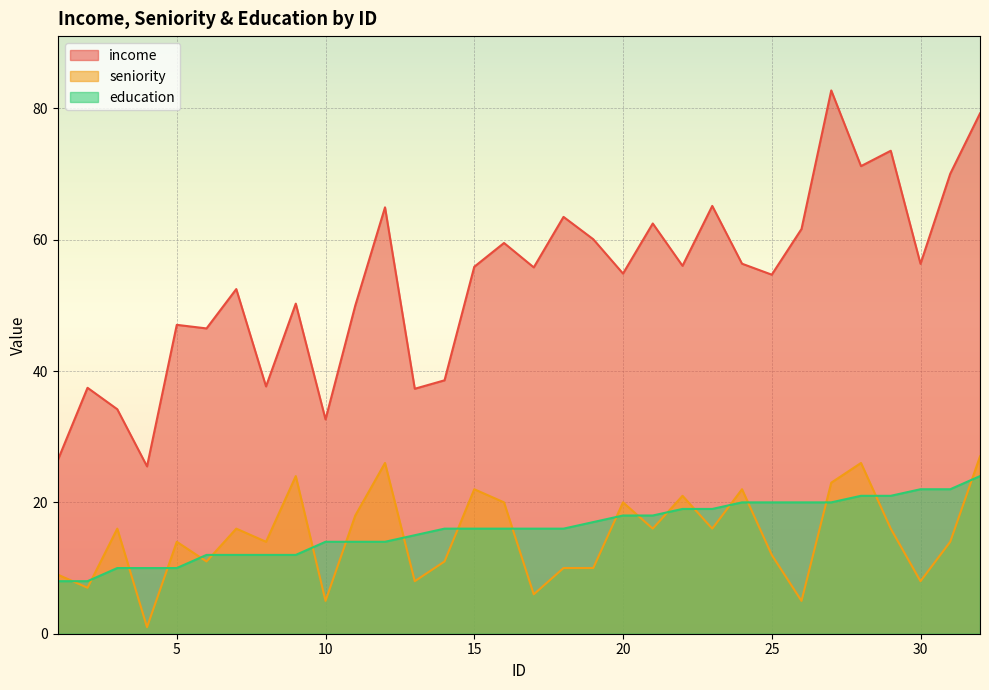

What is the maximum value shown in the chart?

82.7